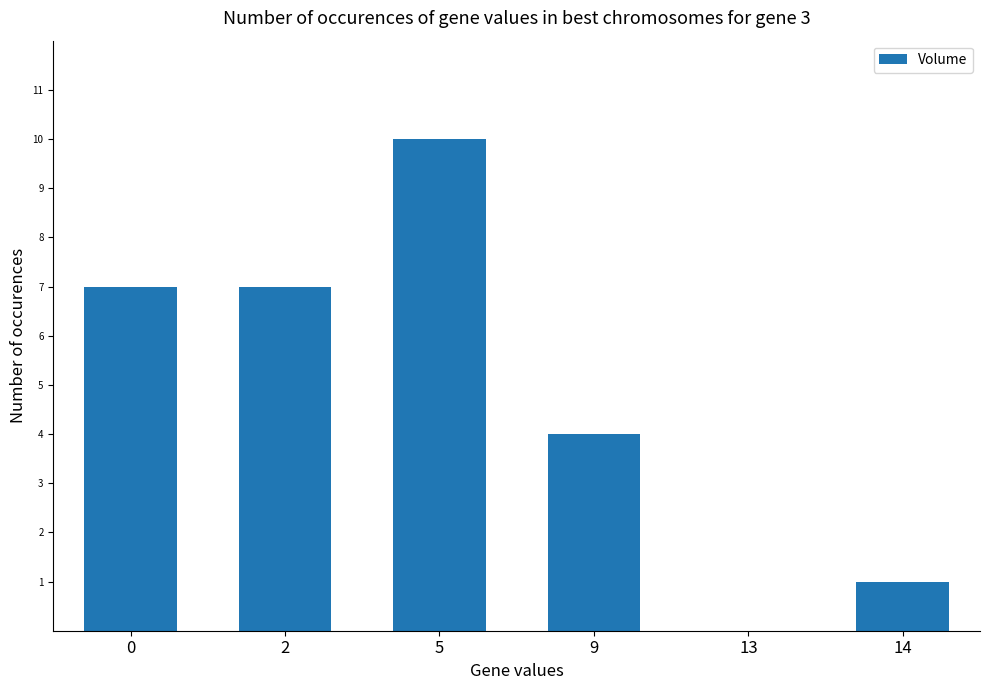

The value at 13 is 0. True or false?

True